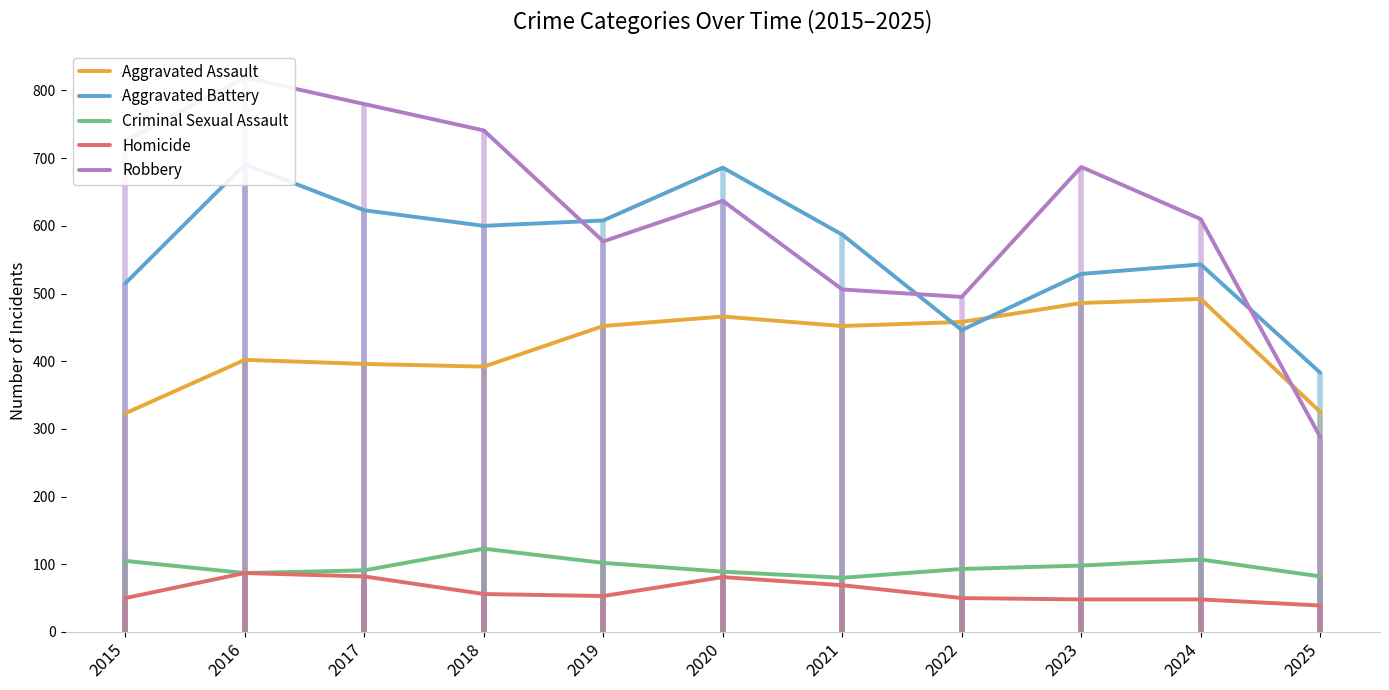

How many interior local peaks does the Aggravated Battery series have?

3